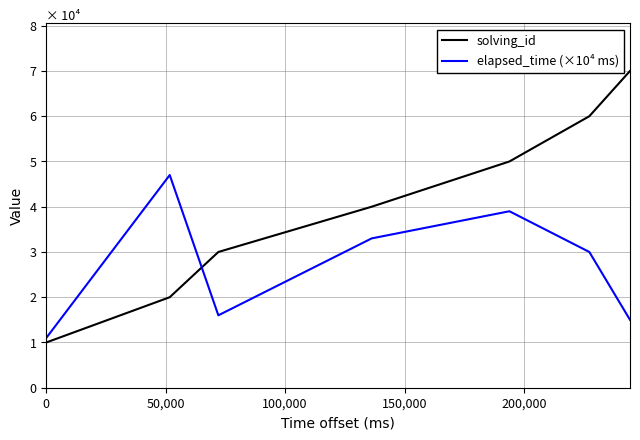

What is the minimum value for elapsed_time (×10⁴ ms)?

1.1